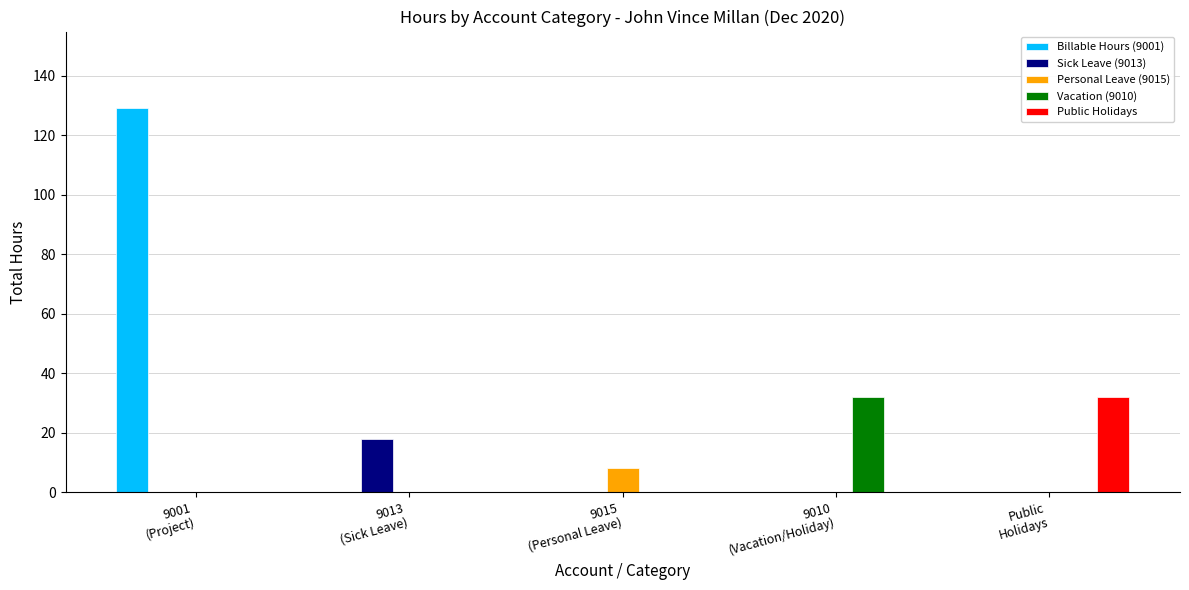

Reading right to left, transcribe all the data shown in this chart.

Billable Hours (9001): 0	0	0	0	129
Sick Leave (9013): 0	0	0	18	0
Personal Leave (9015): 0	0	8	0	0
Vacation (9010): 0	32	0	0	0
Public Holidays: 32	0	0	0	0